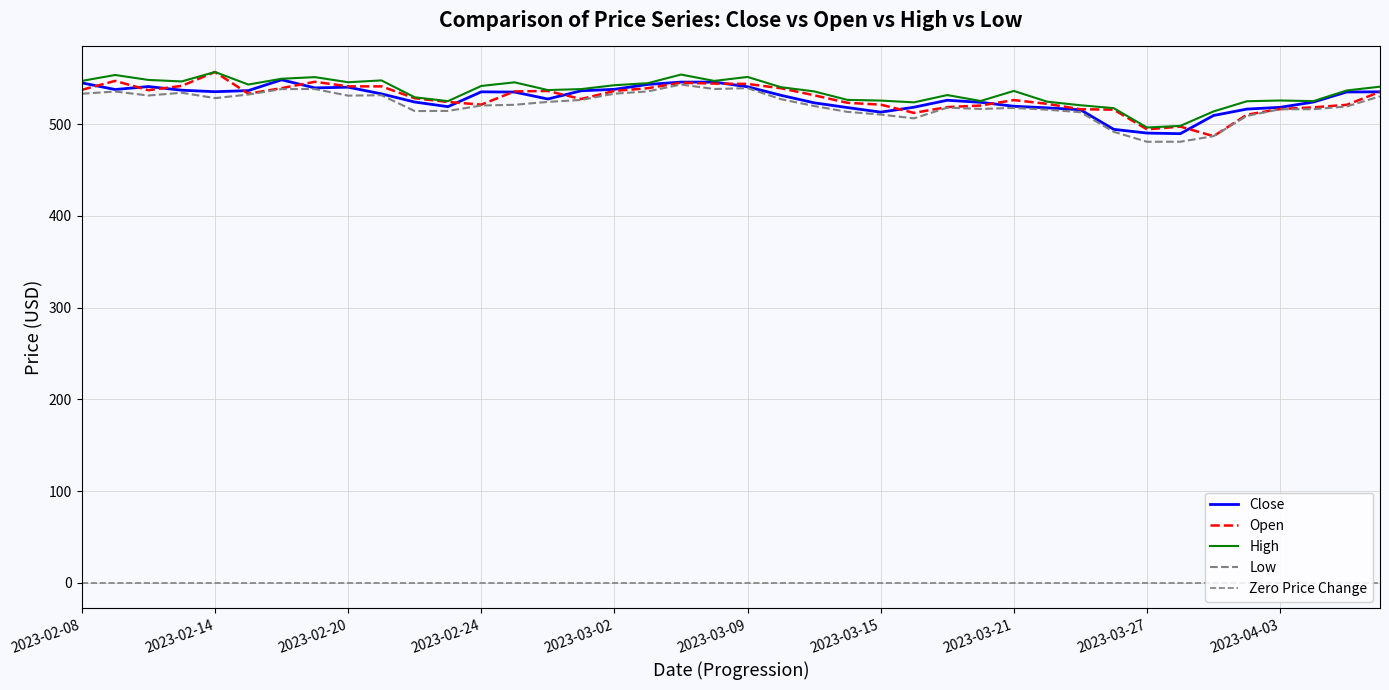

In Close, how many points are higher than both neighbors (excluding endpoints)?

5